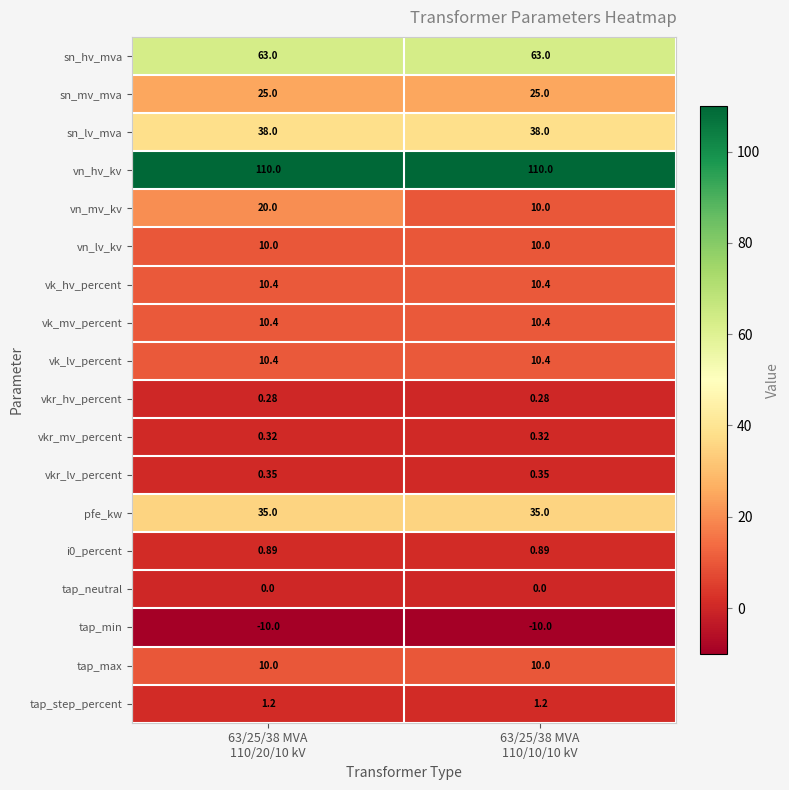

What is the total value across all series at 63/25/38 MVA
110/20/10 kV?

335.2